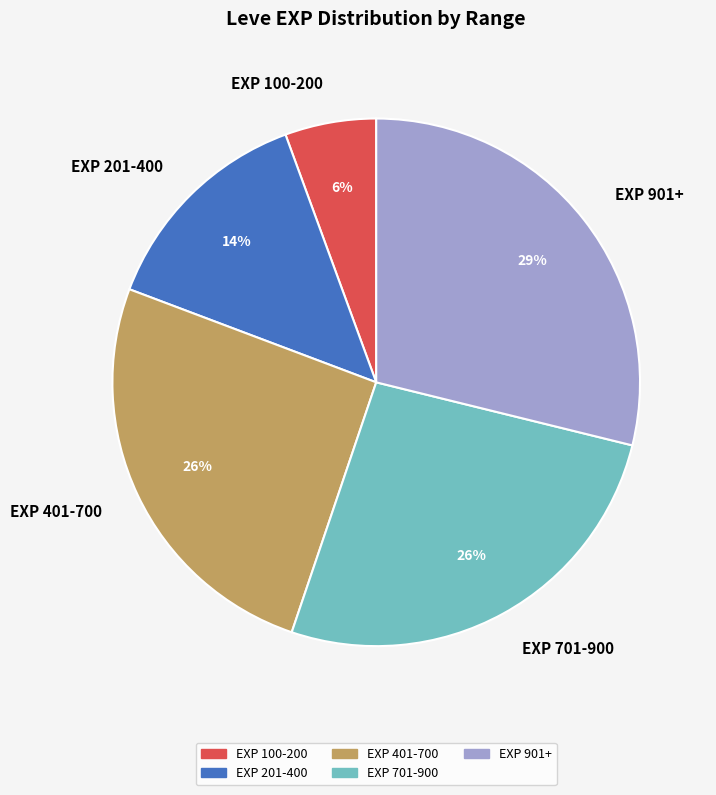

Is EXP 100-200 the majority of the pie?

No